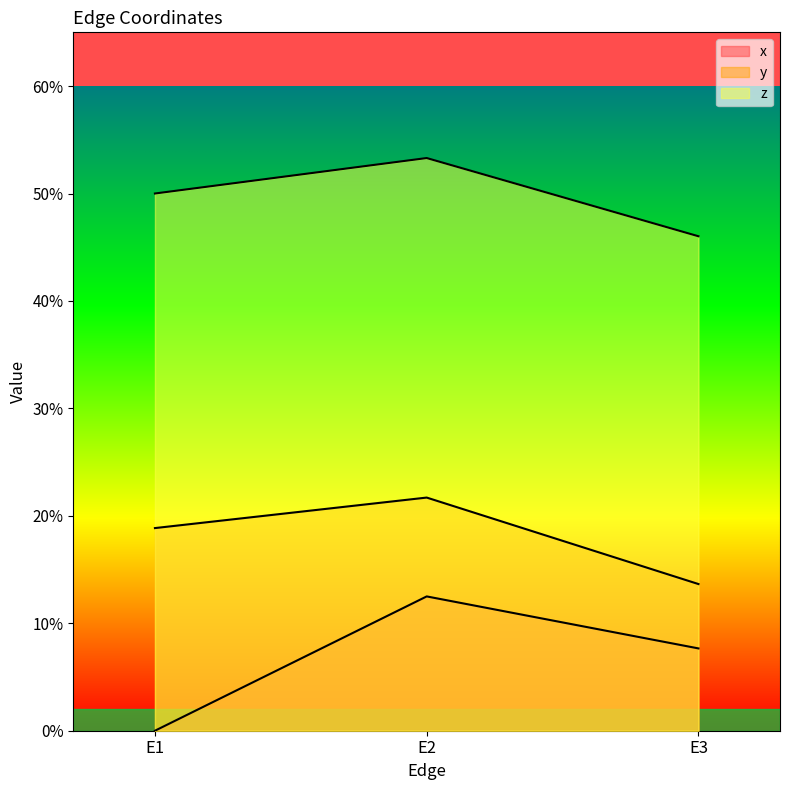

What is the total value across all series at E3?

0.7